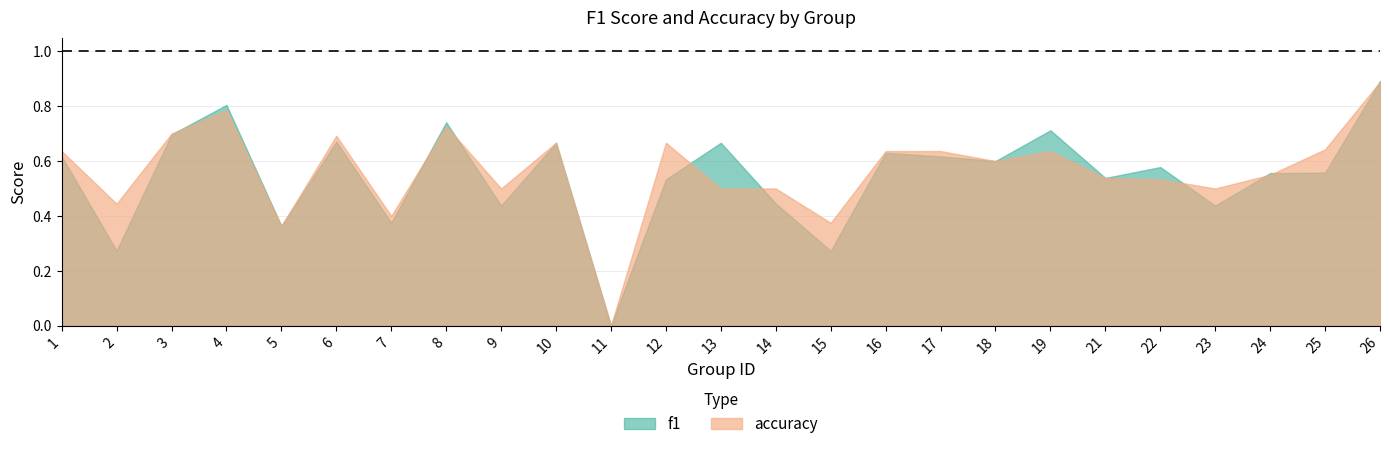

List the labels in order of accuracy value, smallest first.

11, 5, 15, 7, 2, 9, 13, 14, 23, 22, 21, 24, 18, 1, 16, 17, 19, 25, 10, 12, 6, 3, 8, 4, 26